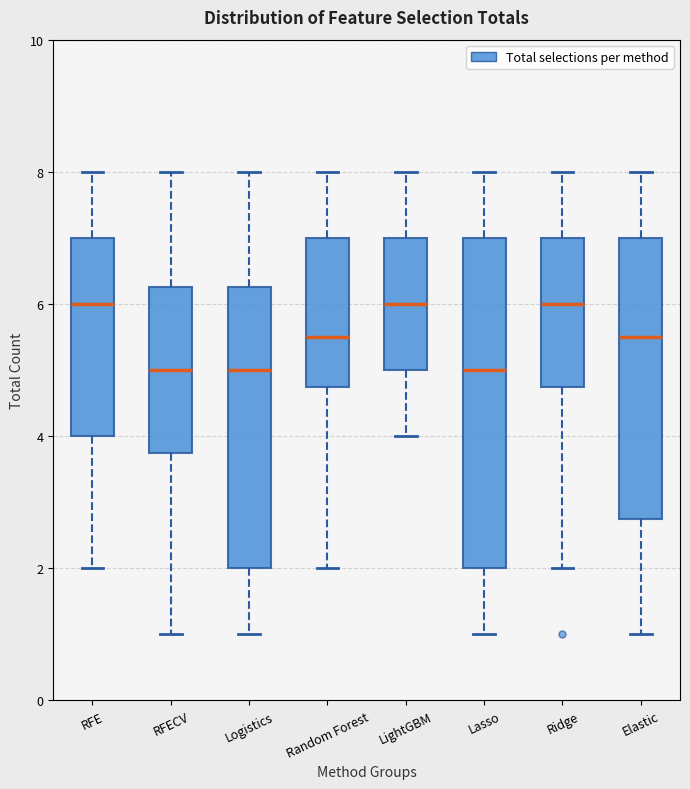

Comparing the boxes themselves (not the whiskers), which one is the tallest?

Lasso